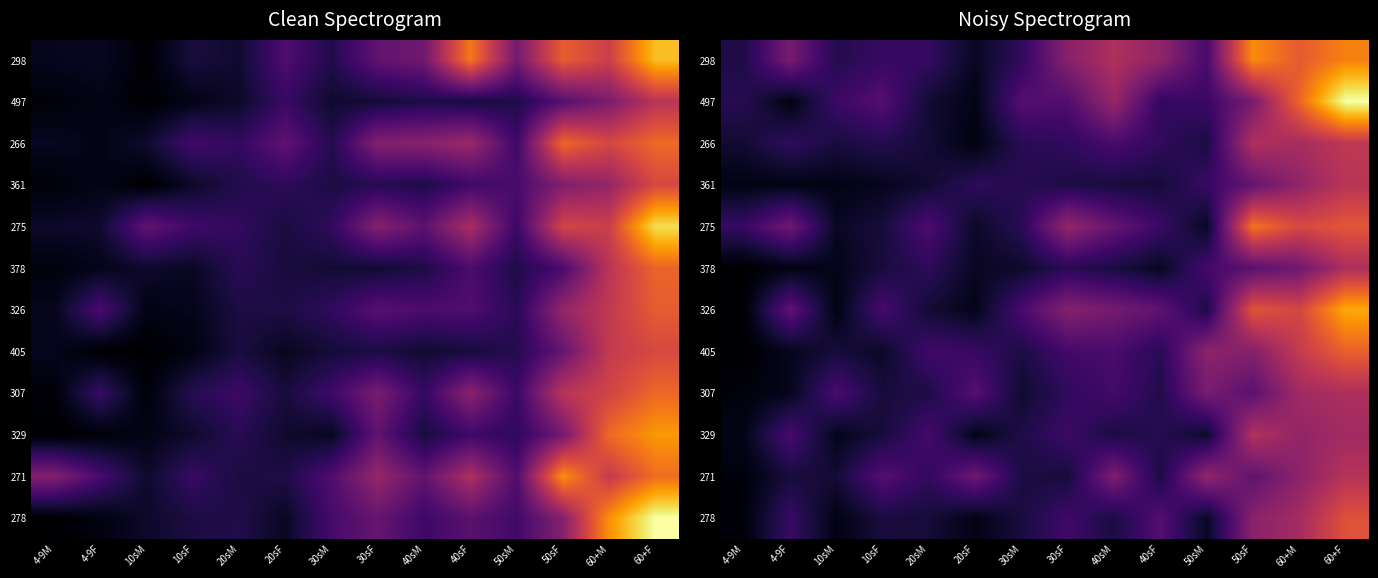

At which label does 275 reach its minimum?

50sM